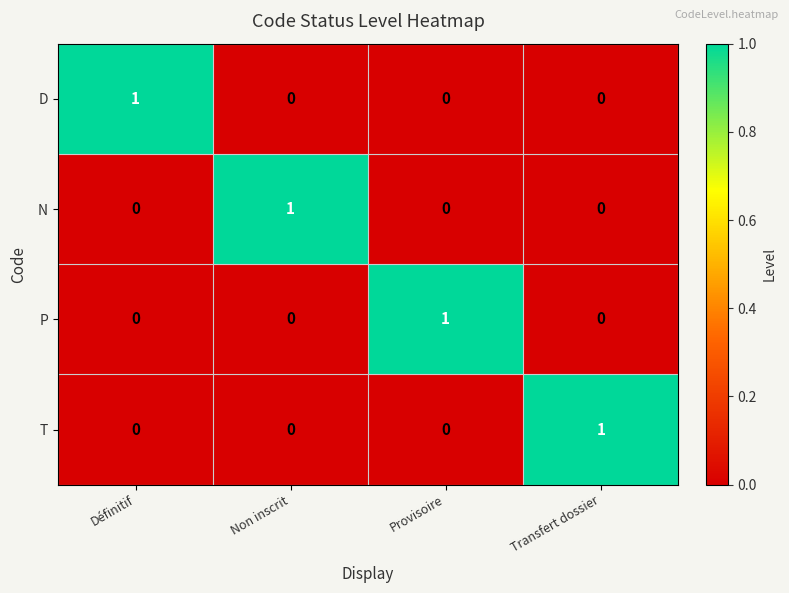

How many values in T are above zero?

1